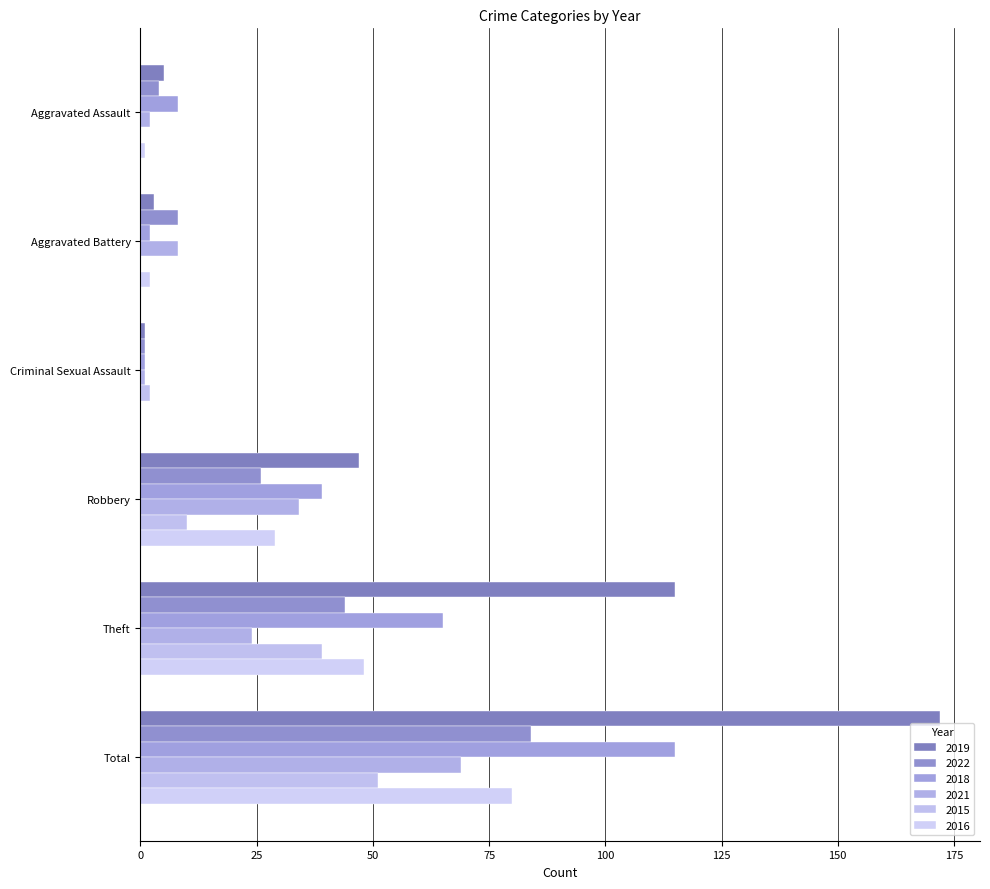

The value of 2018 at Criminal Sexual Assault is 1. True or false?

True